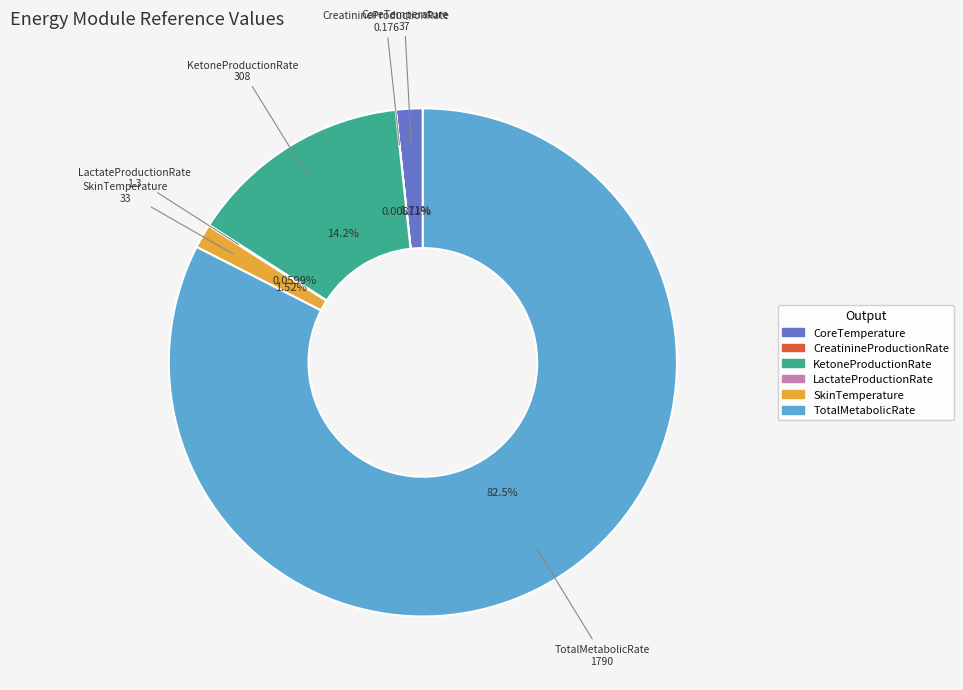

To the nearest percent, what is the difference between the largest and smallest slice percentages?

83%